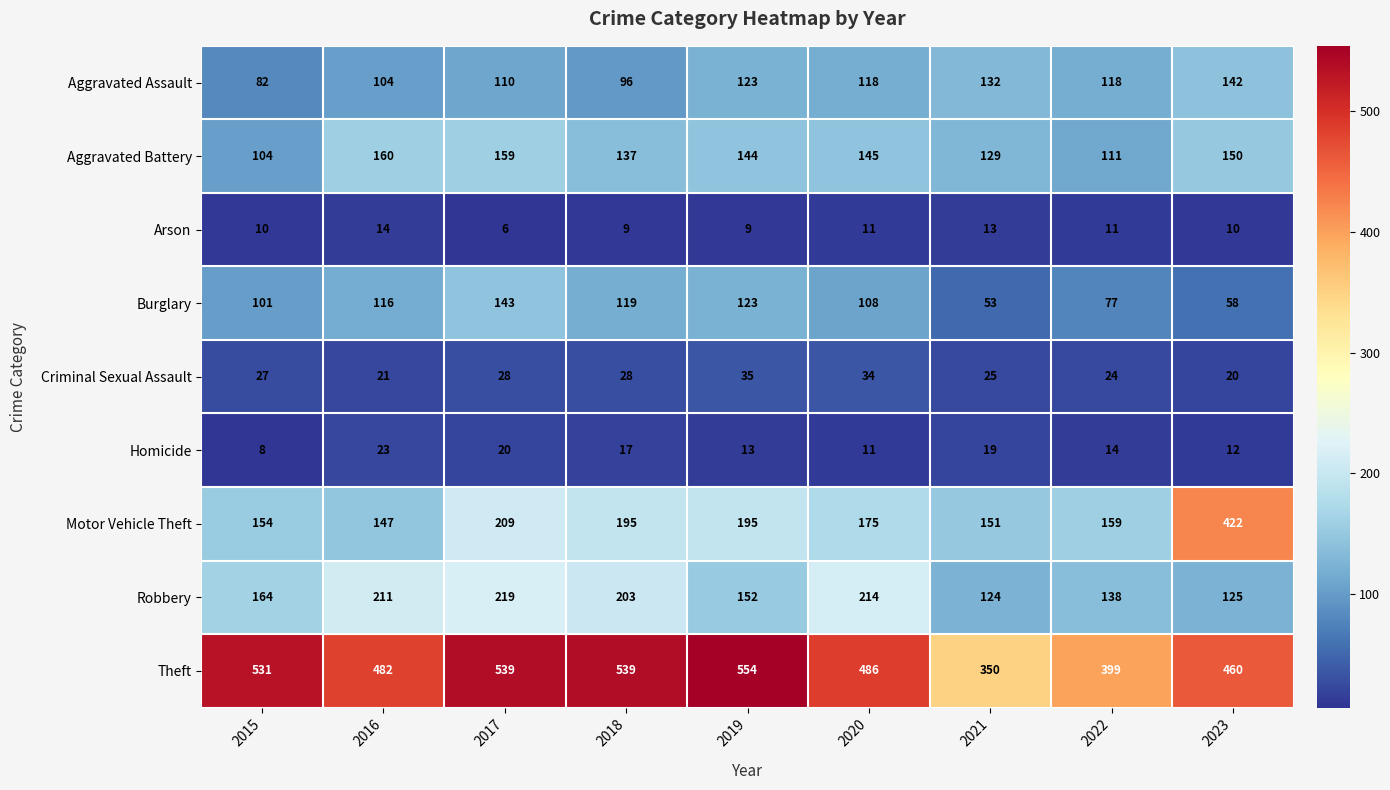

The value of Aggravated Assault at 2018 is 51. True or false?

False